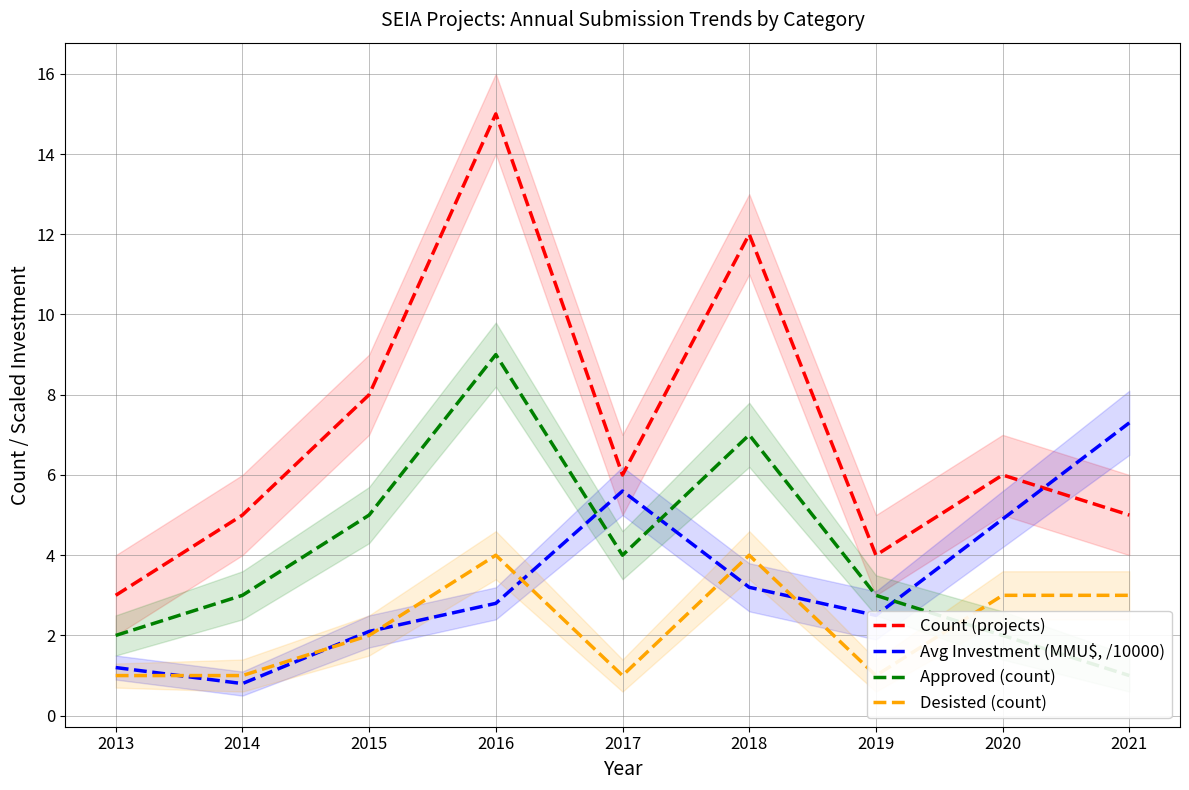

At which label does Desisted (count) reach its peak?

2016